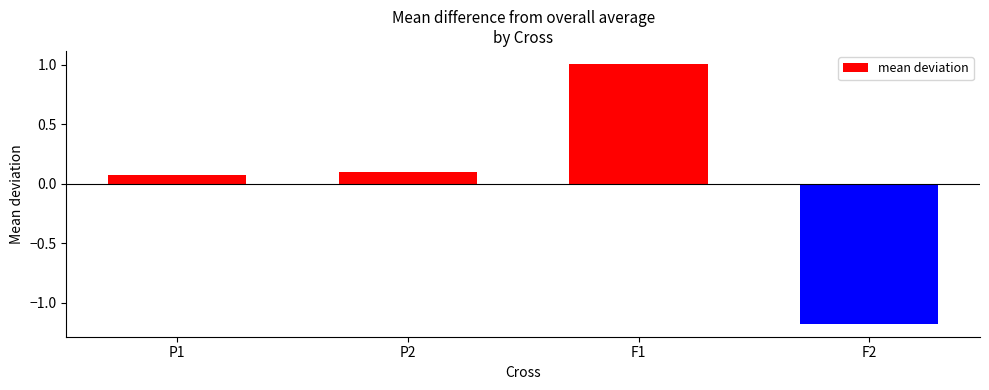

How many negative values are there?

1